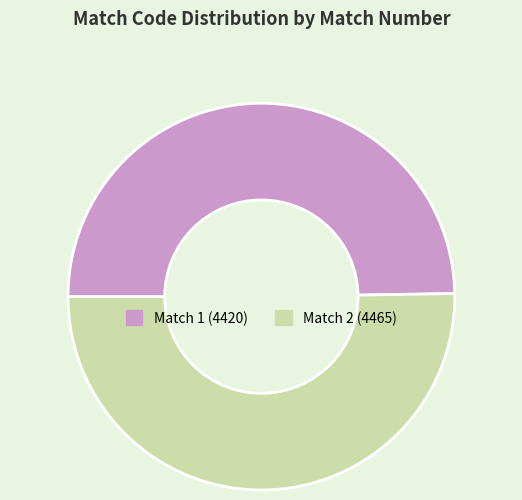

Does Match 1 (4420) represent more than half of the total?

No